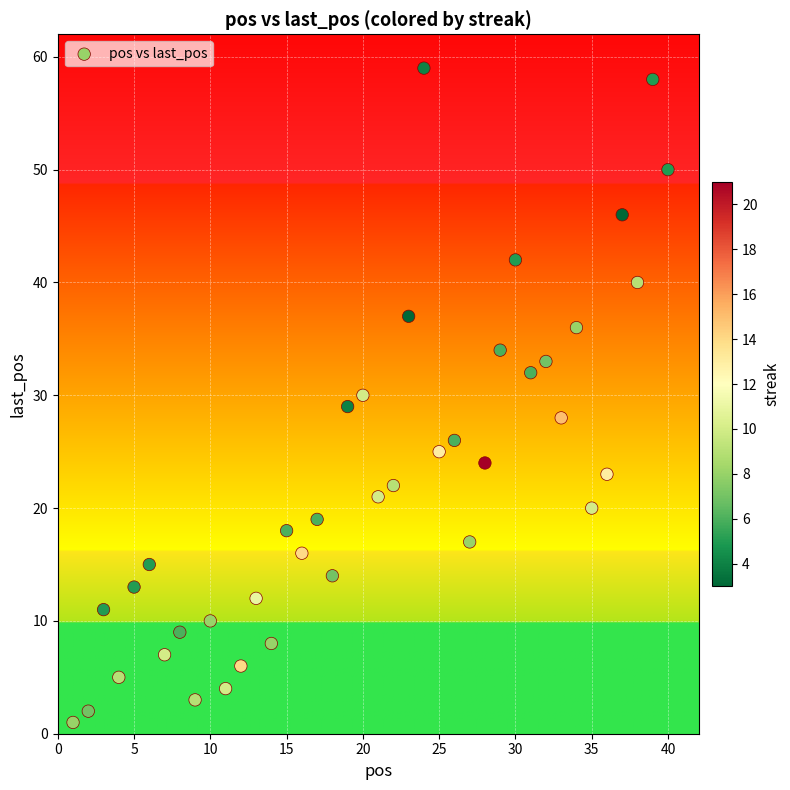

What is the range of Y values (max minus min)?

58